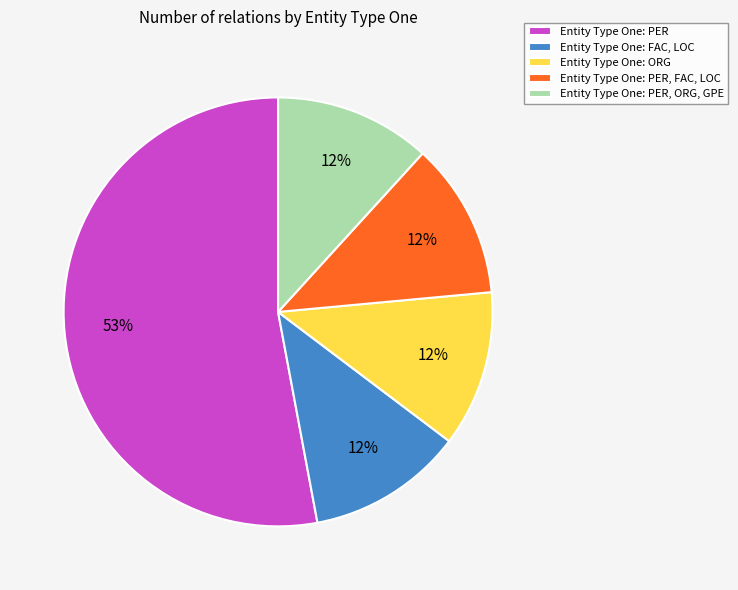

Which category accounts for the majority?

Entity Type One: PER